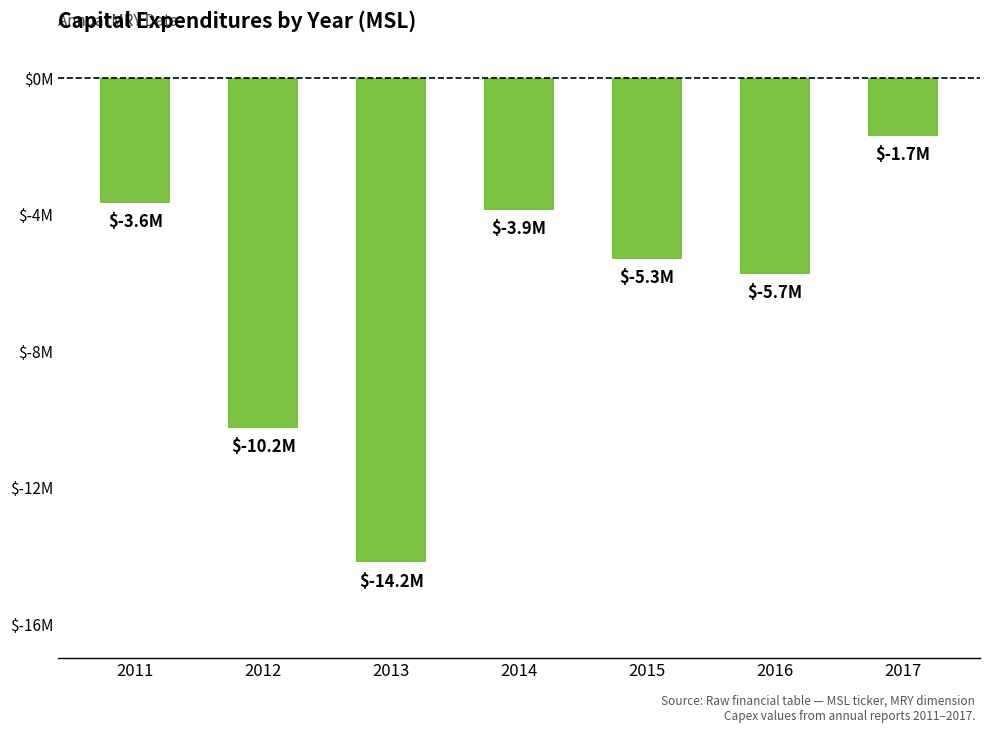

List the labels in order of value, smallest first.

2013, 2012, 2016, 2015, 2014, 2011, 2017